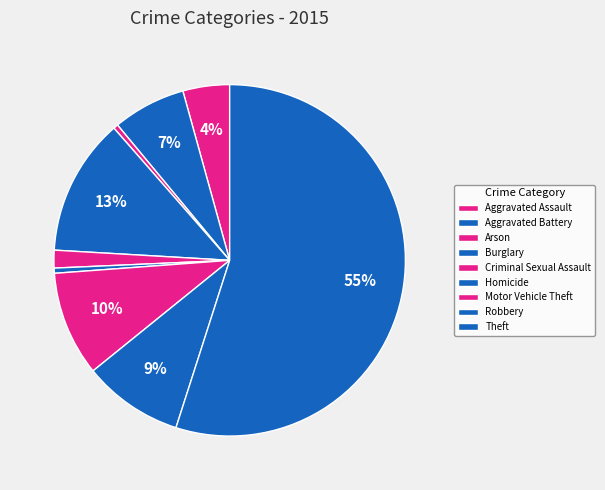

Which slice is the smallest?

Arson